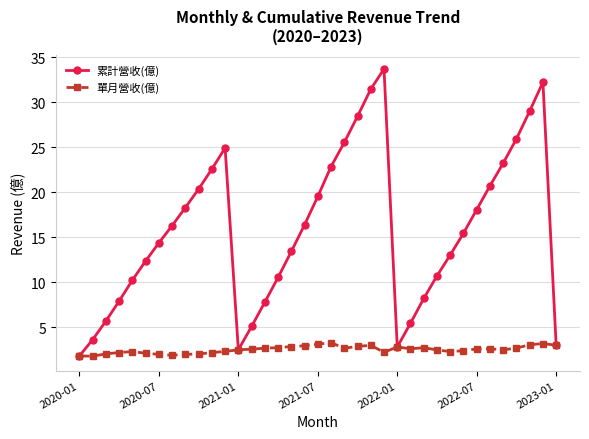

True or false: 累計營收(億) has more than 0 points higher than both neighbors.

True